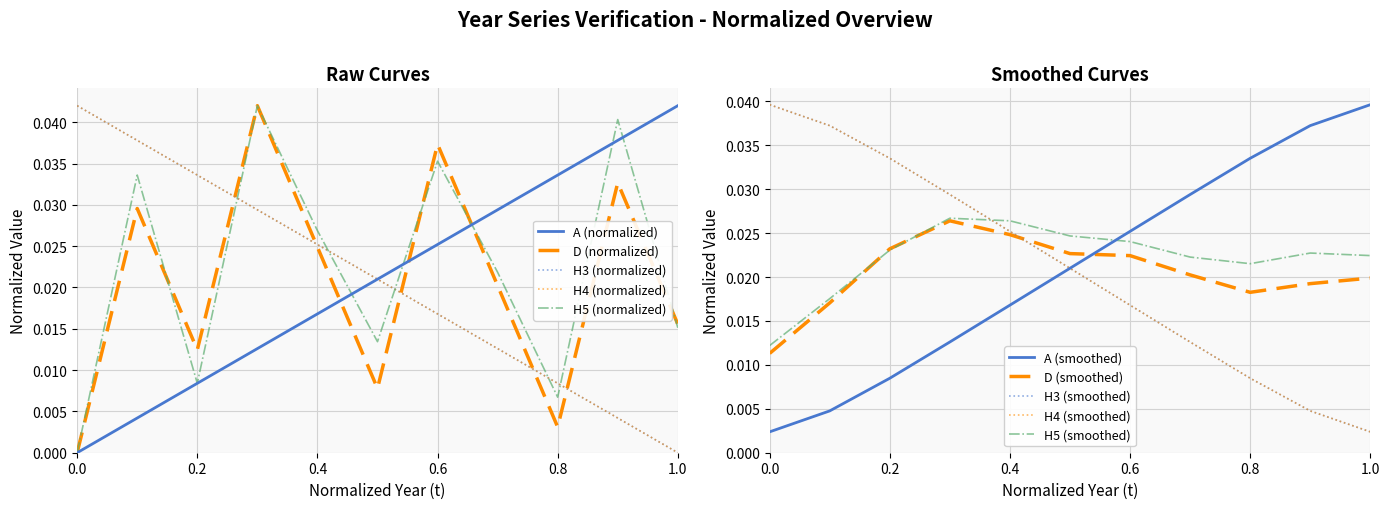

True or false: H5 and H3 cross at least once.

True